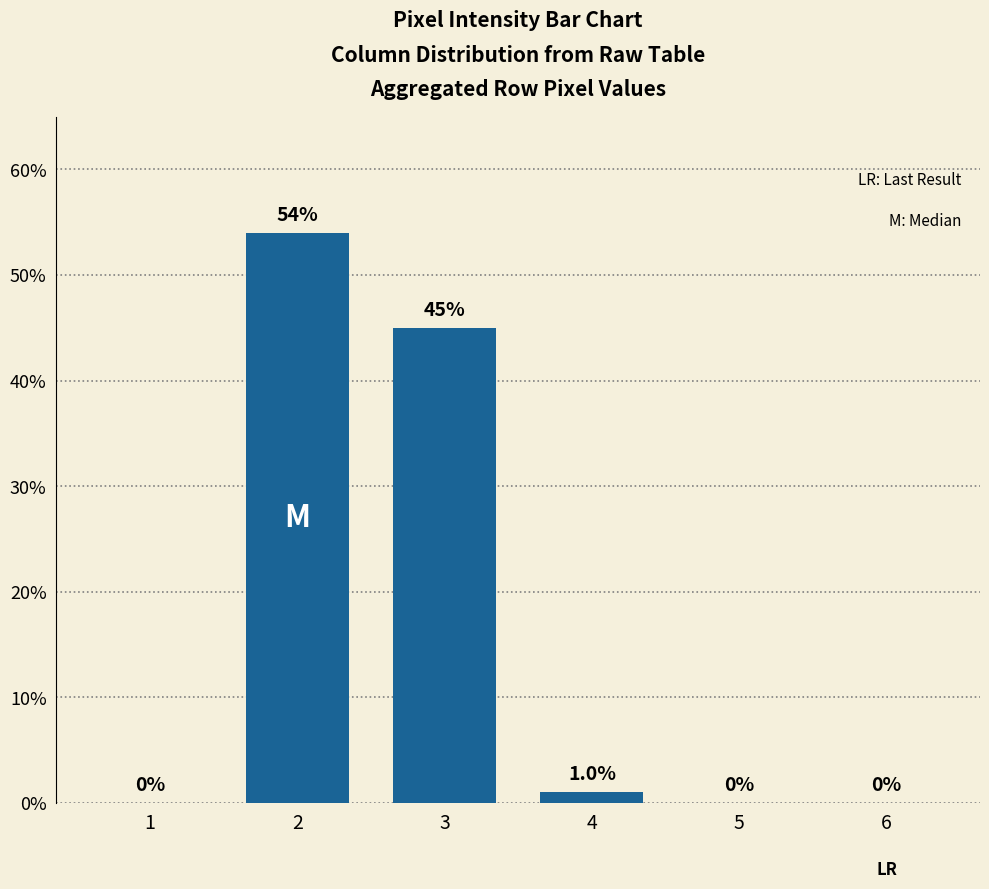

What is the sum of the values at 1 and 3?

45